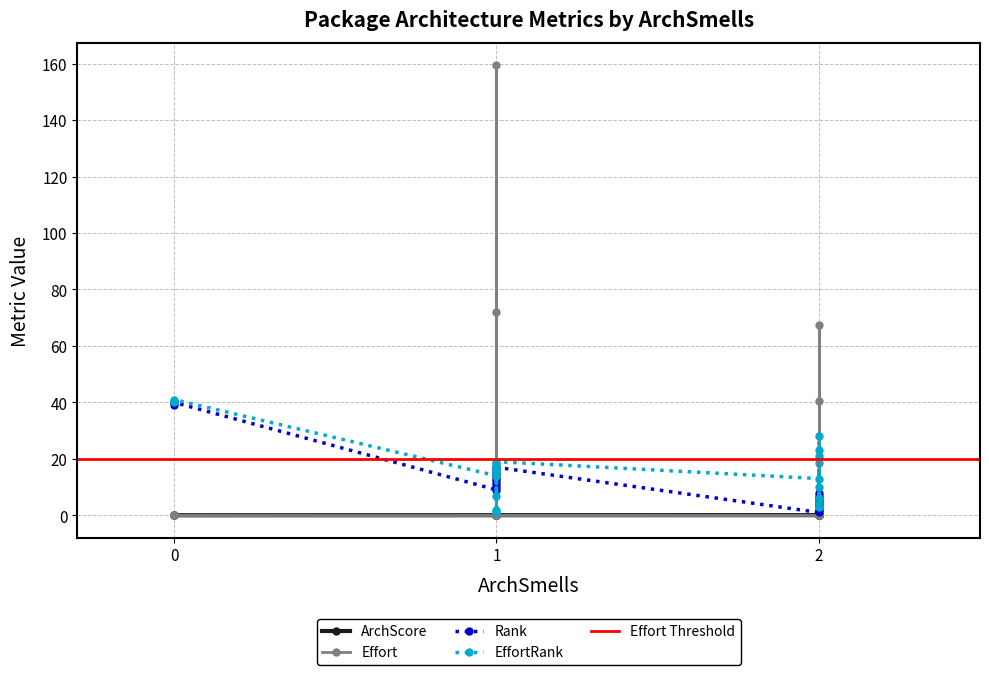

What is the highest value of the Effort series?

159.4